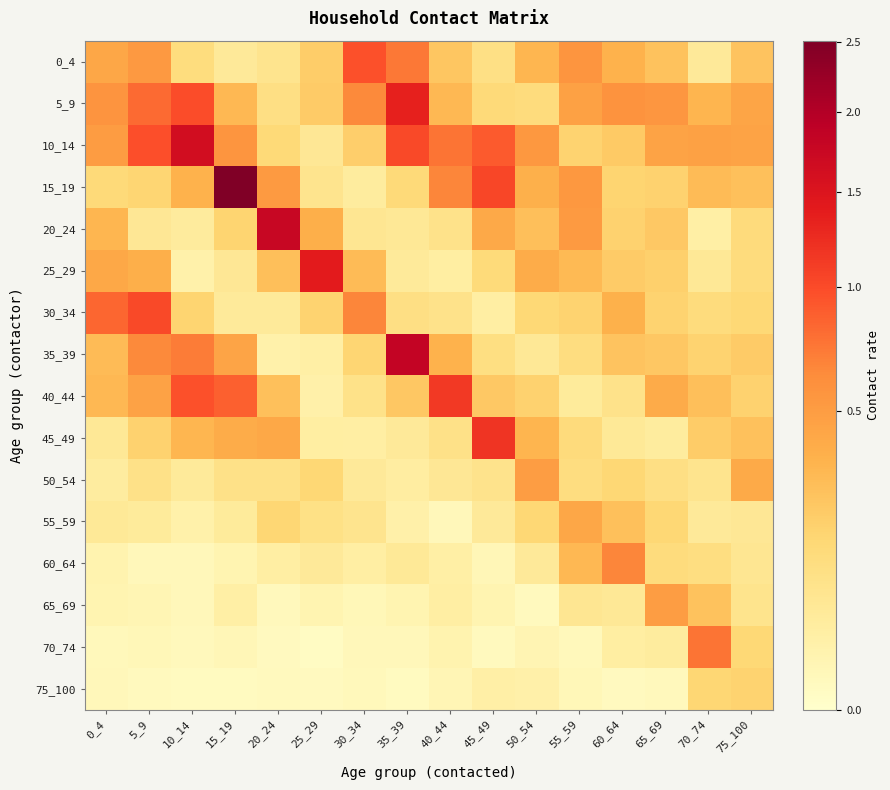

What is the total value across all series at 65_69?

3.7